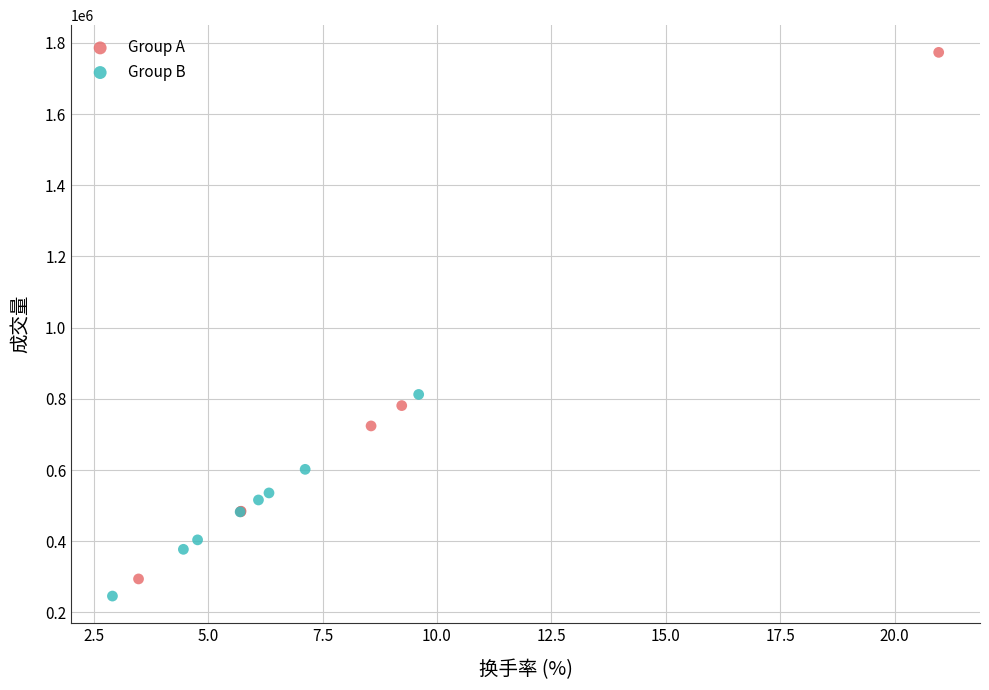

Which series has the largest Y range (max minus min)?

Group A